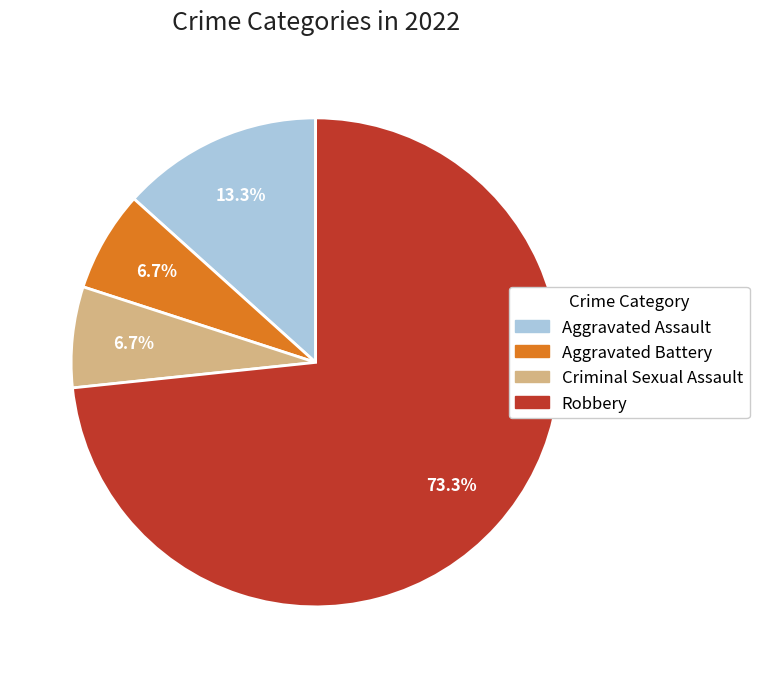

How many segments does this pie chart have?

4